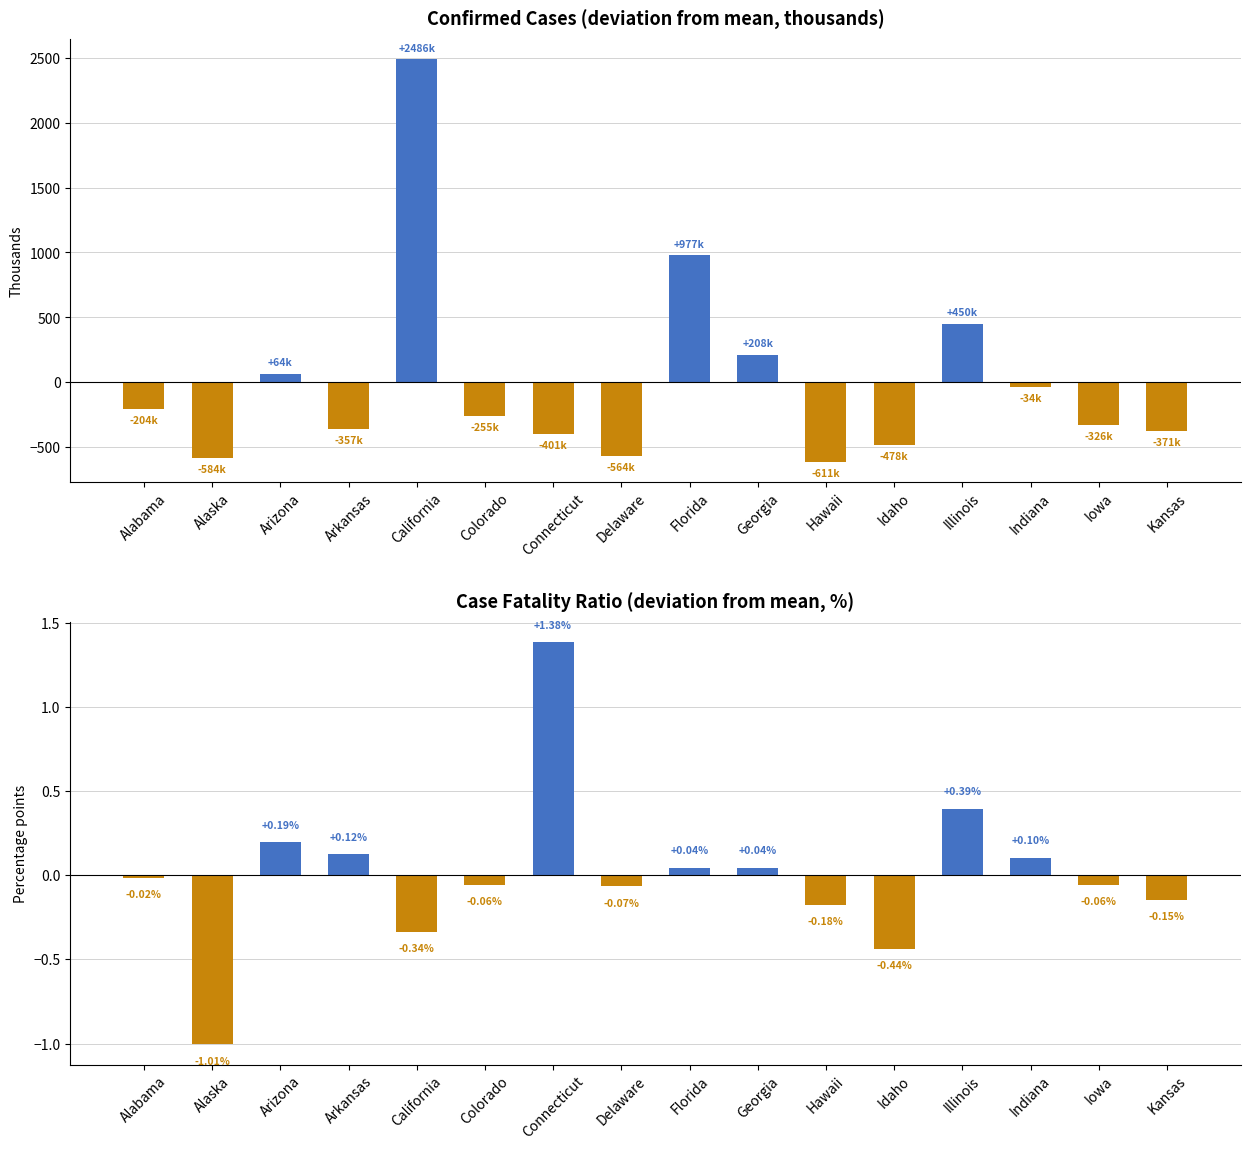

Where does the Case Fatality Ratio (dev from mean, %) series first go above 0?

Arizona